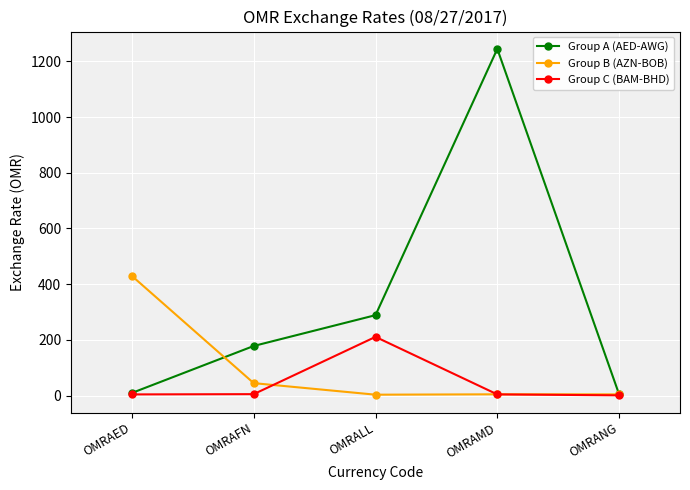

The Group C (BAM-BHD) series shows 4.3 at OMRAED. True or false?

True